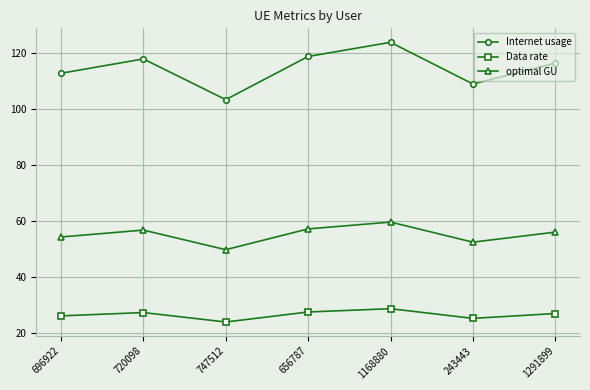

Between 747512 and 1291899, which series saw the biggest shift?

Internet usage